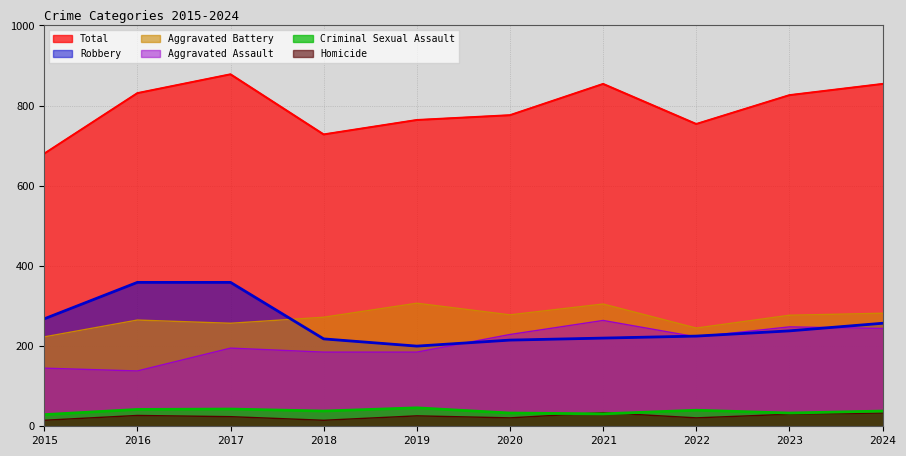

Which label corresponds to the largest value in the chart?

2017